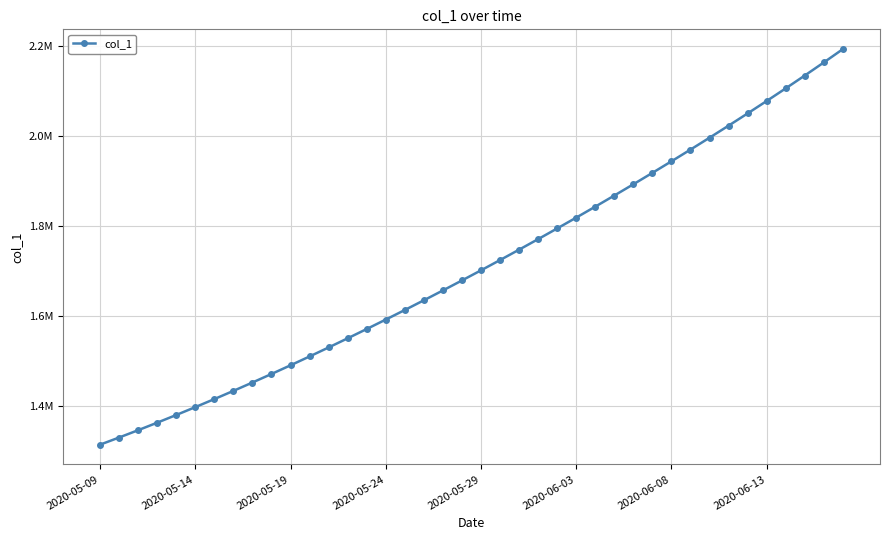

How many data points are above 1701853?

20